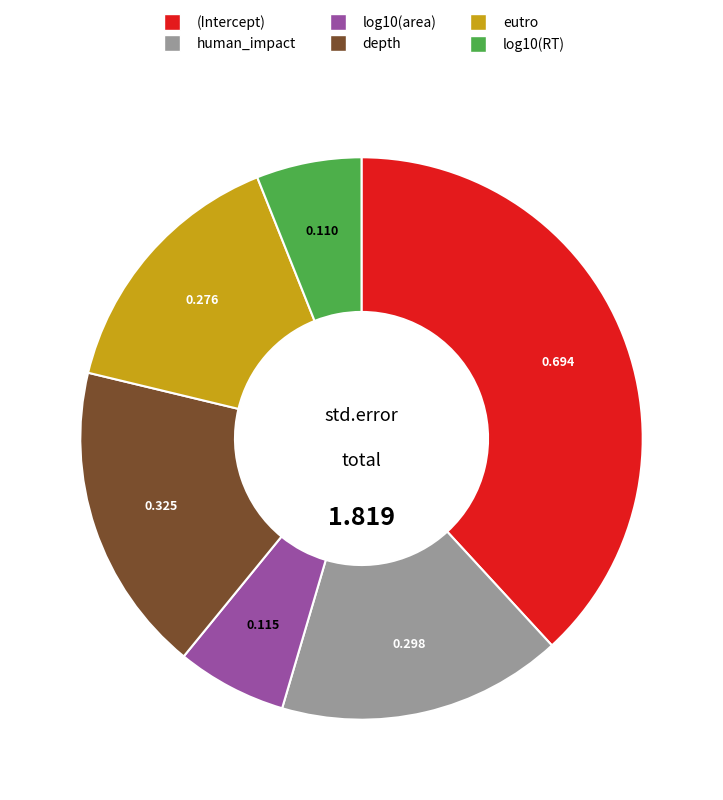

Is there any slice that represents more than half of the pie?

No